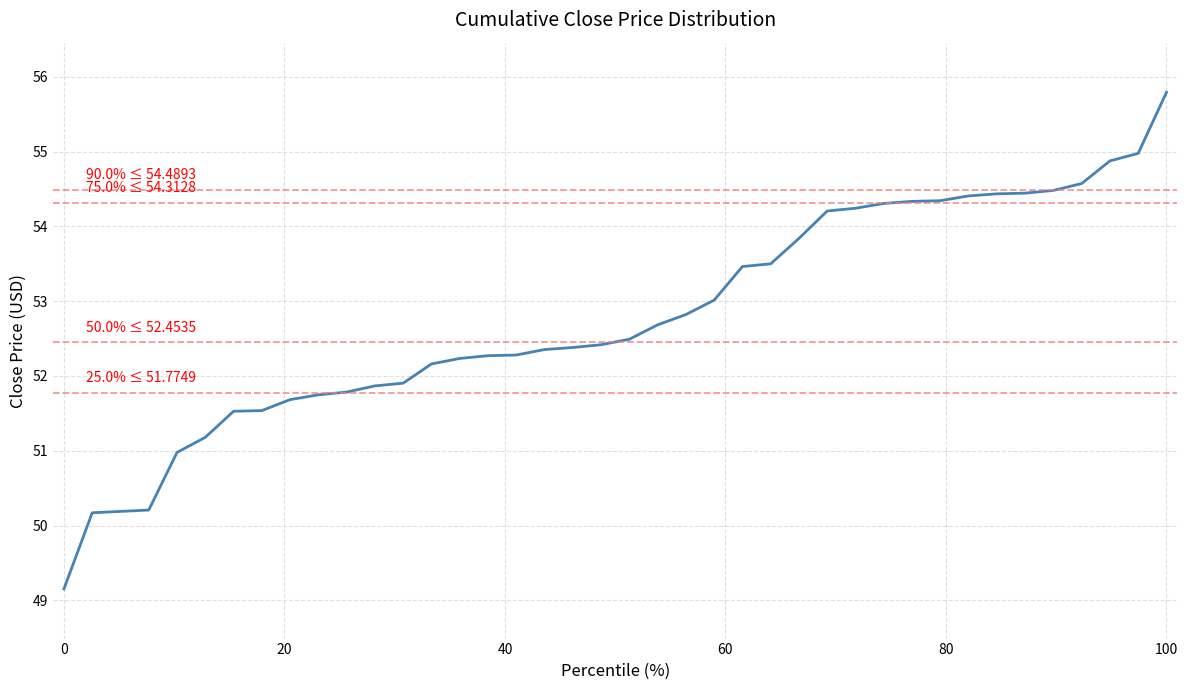

What is the maximum value shown in the chart?

55.8